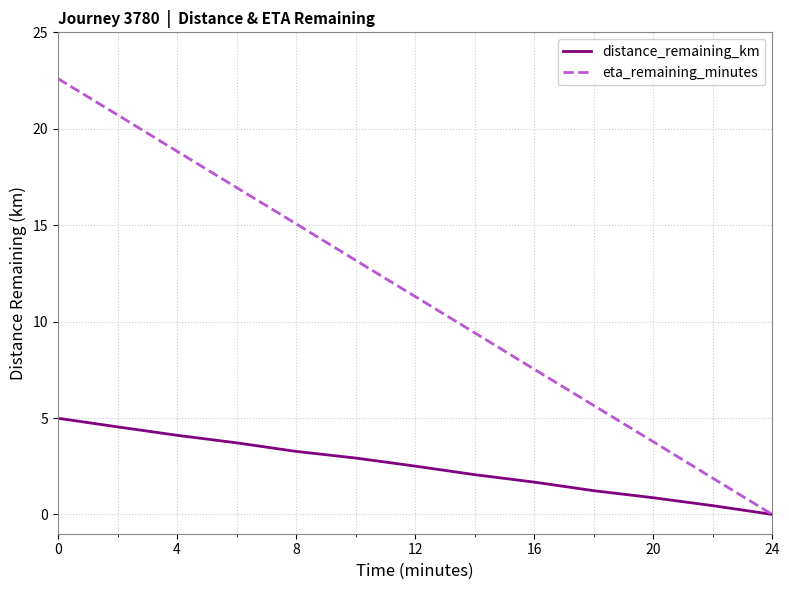

Which series has the largest range (max minus min)?

eta_remaining_minutes